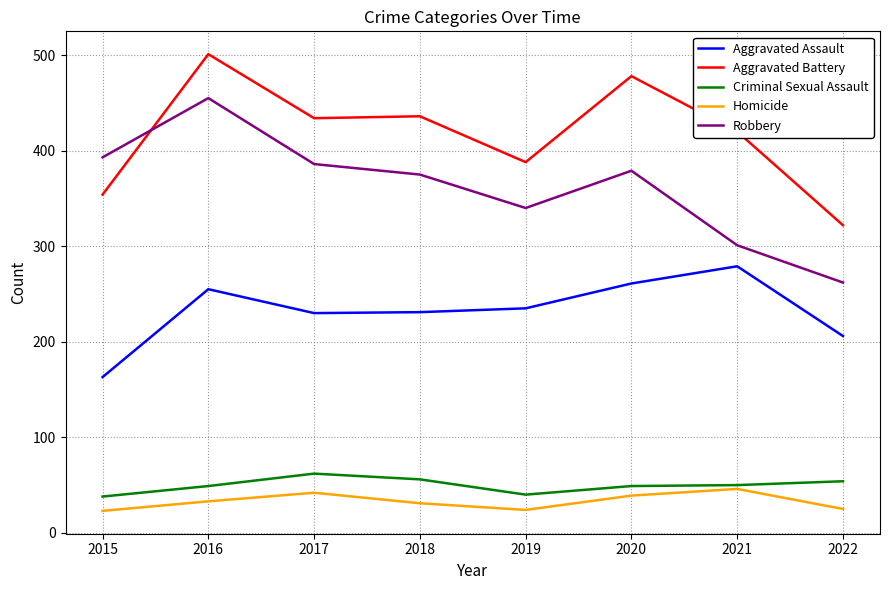

True or false: Homicide and Aggravated Assault cross at least once.

False